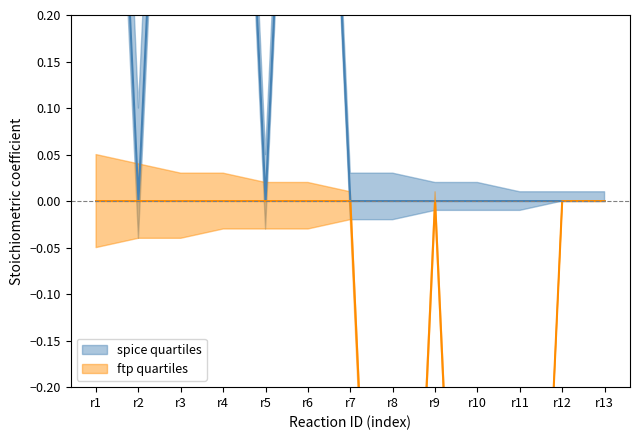

In m16, how many points are higher than both neighbors (excluding endpoints)?

1